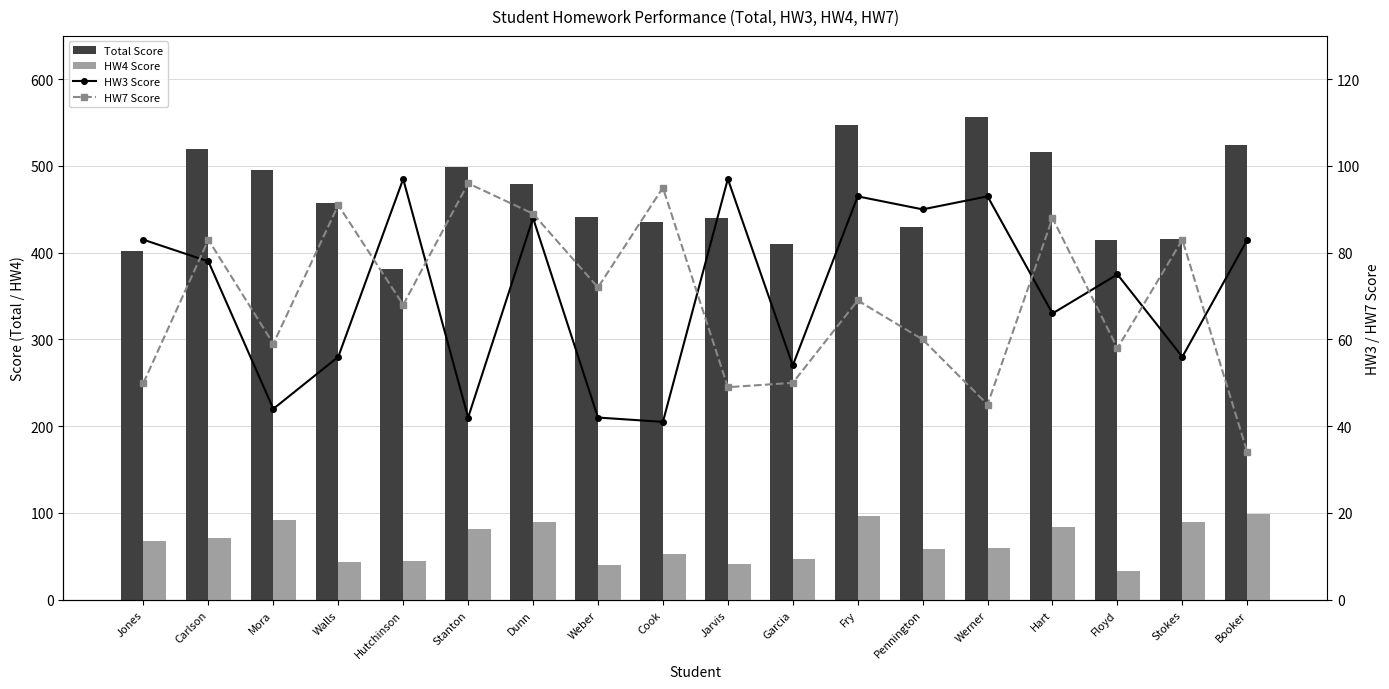

At which label is Total Score closest to 468?

Walls